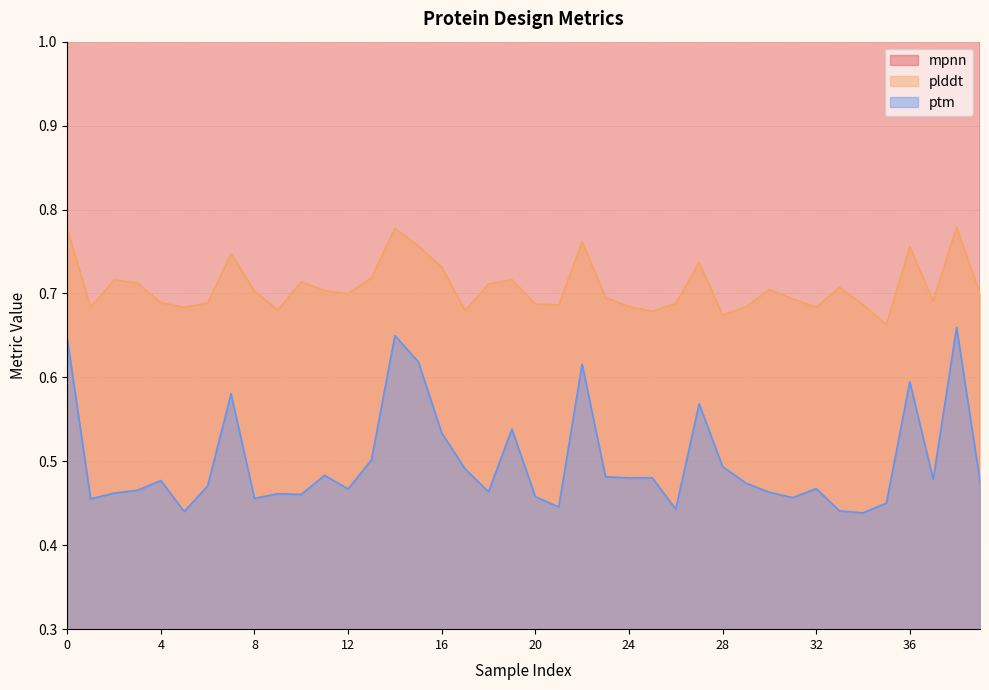

True or false: ptm has a value of 0.8 at 6.

False